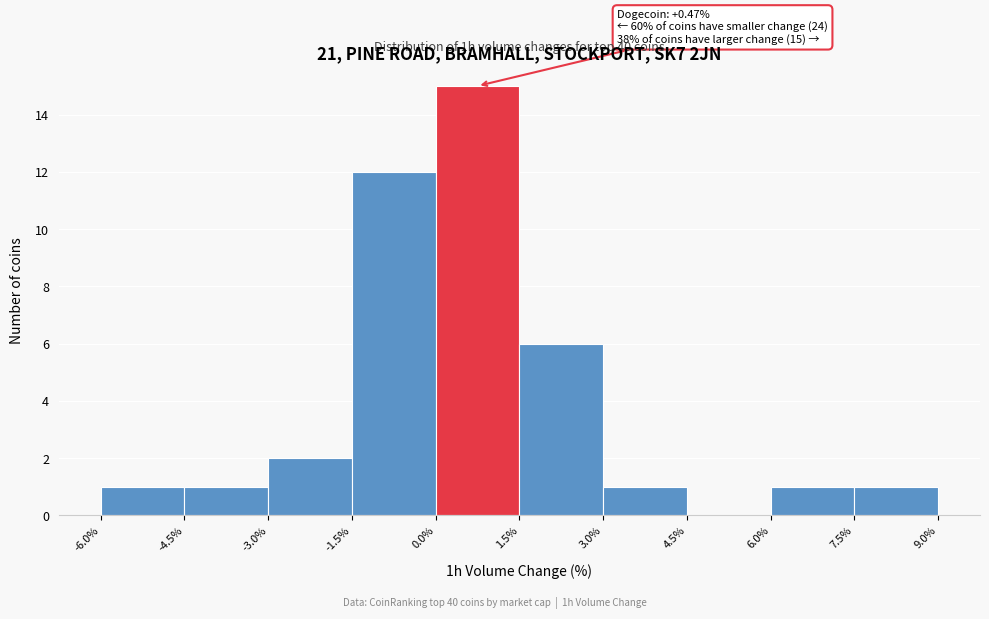

Over which range of the x-axis is the bar tallest?

0.0% to 1.5%